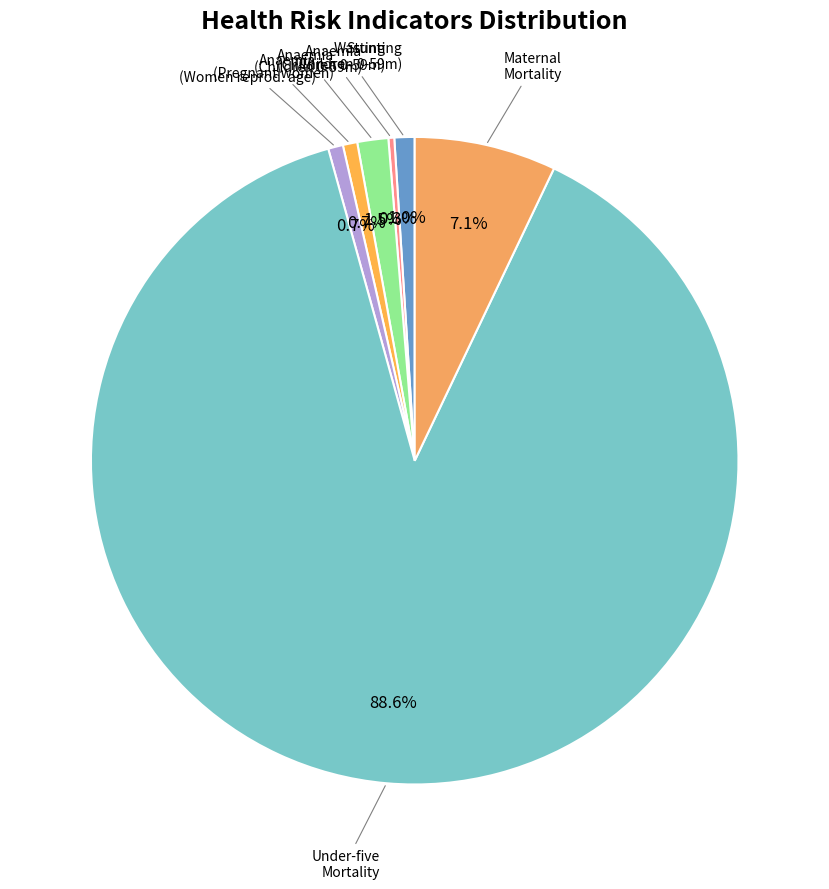

Rank the categories by value from highest to lowest.

Under five mortality (per 1,000 births), Maternal mortality (per 1,000 births), Anaemia prevalence (%) Children 0-59 months, Stunting prevalence (%) Children 0-59 months, Anaemia prevalence (%) Women of reproductive age, Anaemia prevalence (%) Pregnant women, Wasting prevalence (%) Children 0-59 months